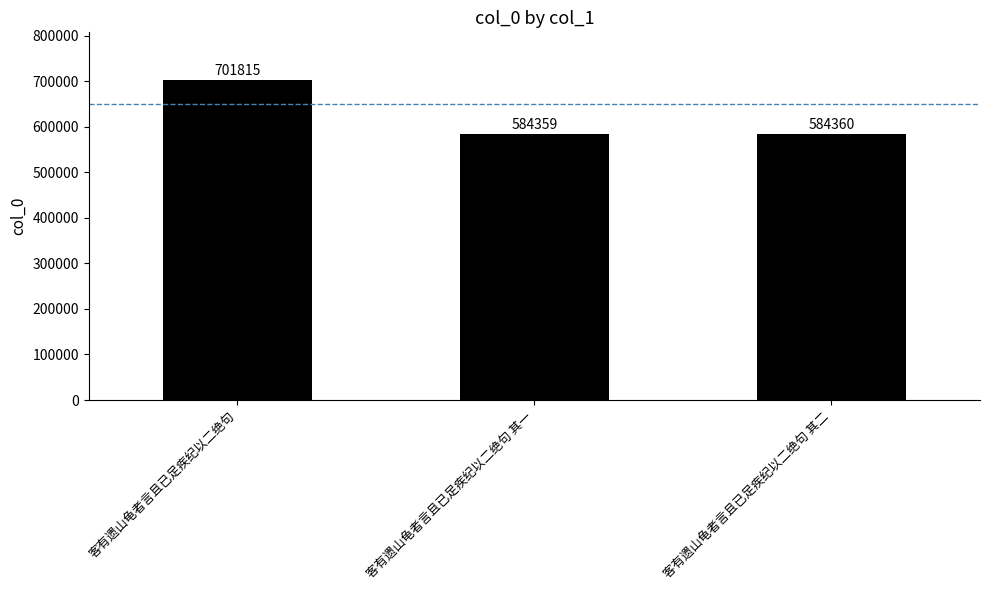

What is the smallest value displayed?

584359